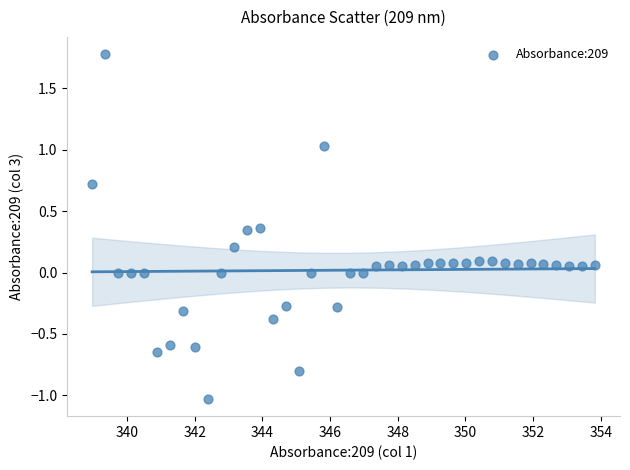

What is the range of Y values (max minus min)?

2.8